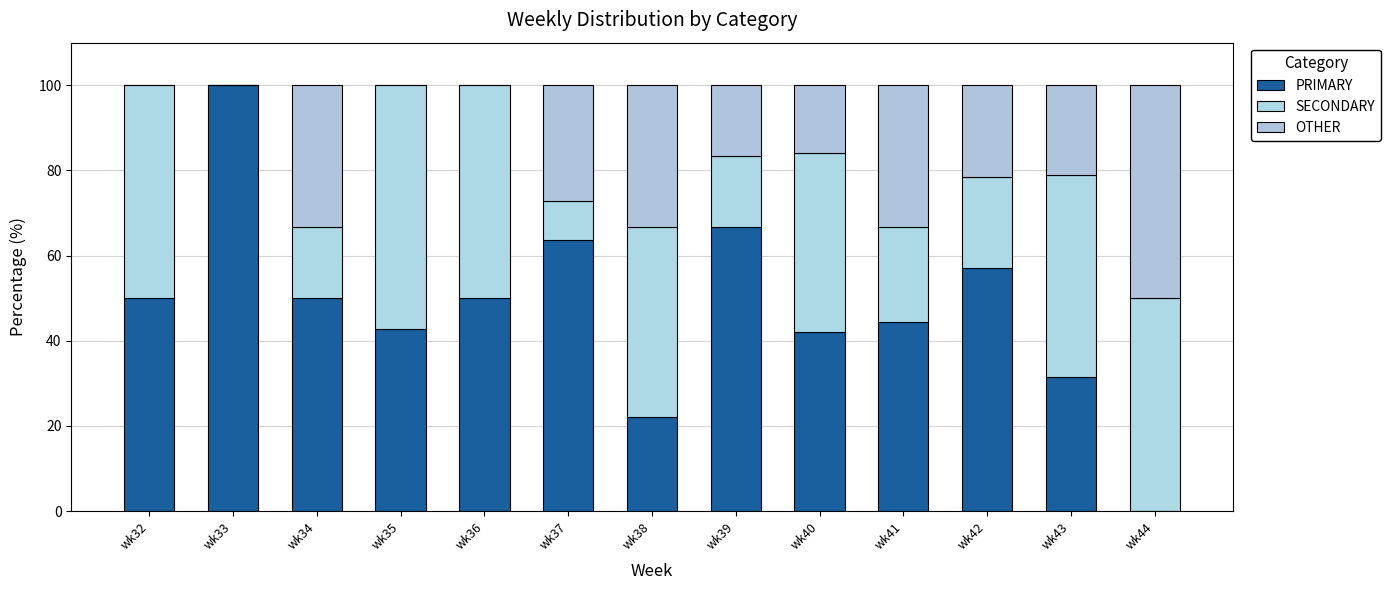

Is it true that SECONDARY equals 0.0 at wk33?

True